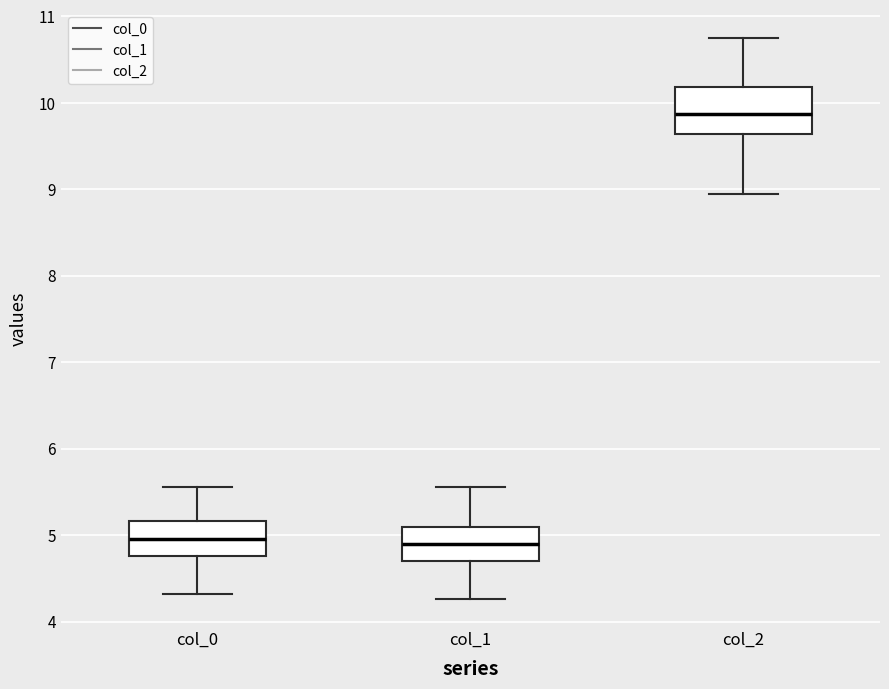

Comparing the boxes themselves (not the whiskers), which one is the tallest?

col_2